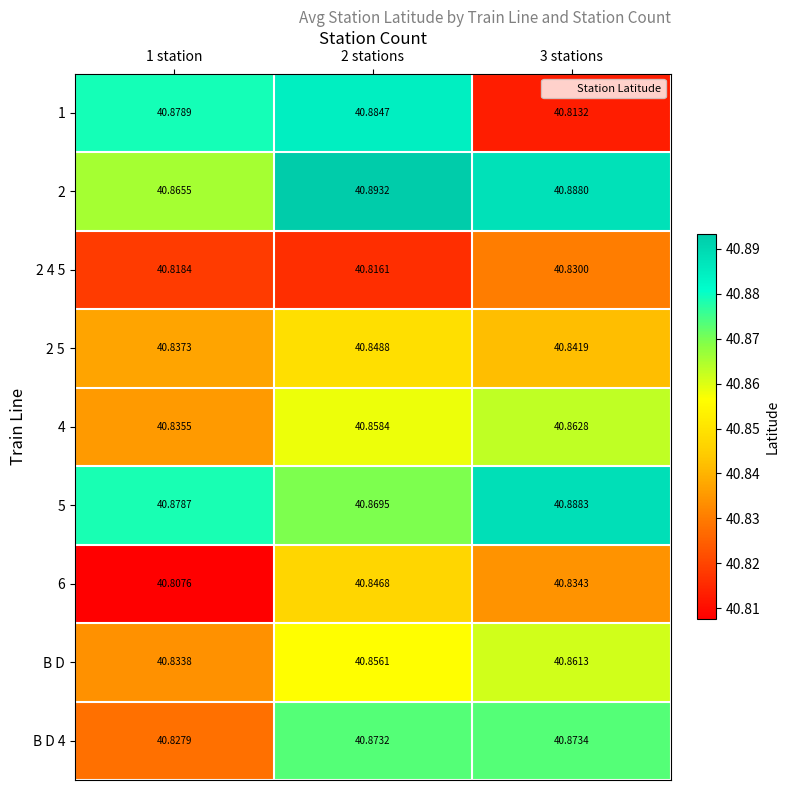

Is the value of B D 4 at 2 stations greater than the value of 1 at 1 station?

No